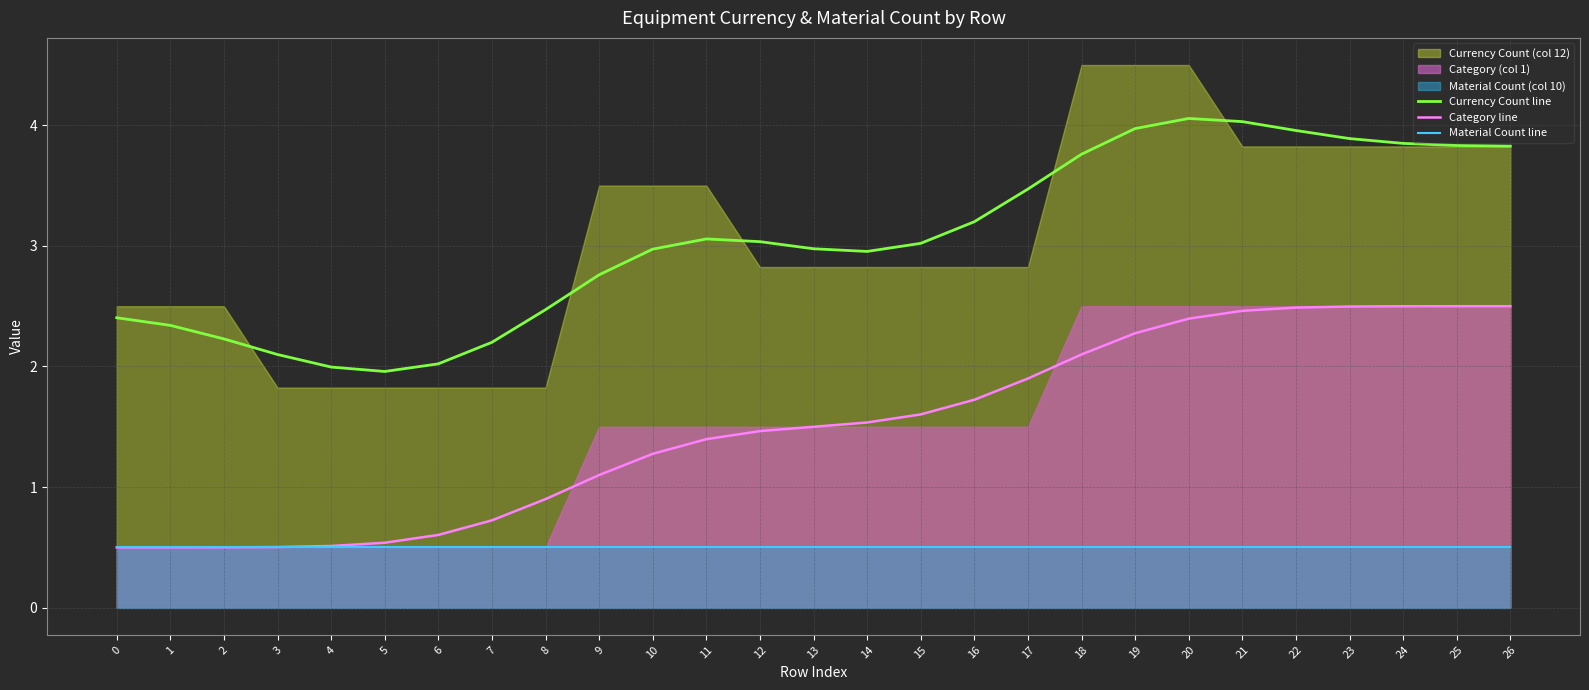

How many lines are shown in the chart?

3